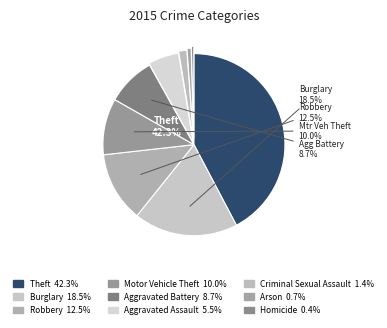

Count the number of slices in the pie.

9